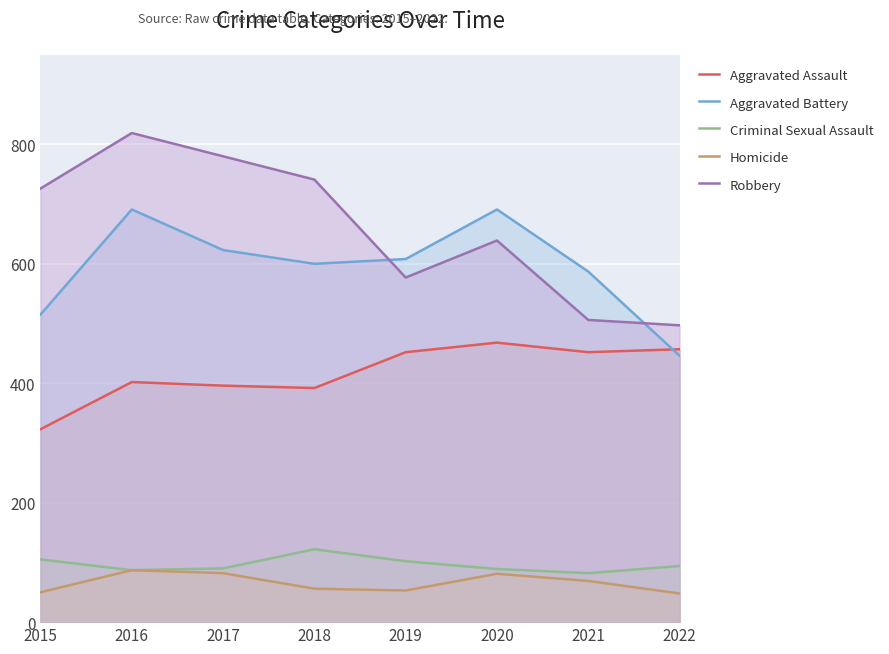

At how many categories does at least one series exceed 759?

2